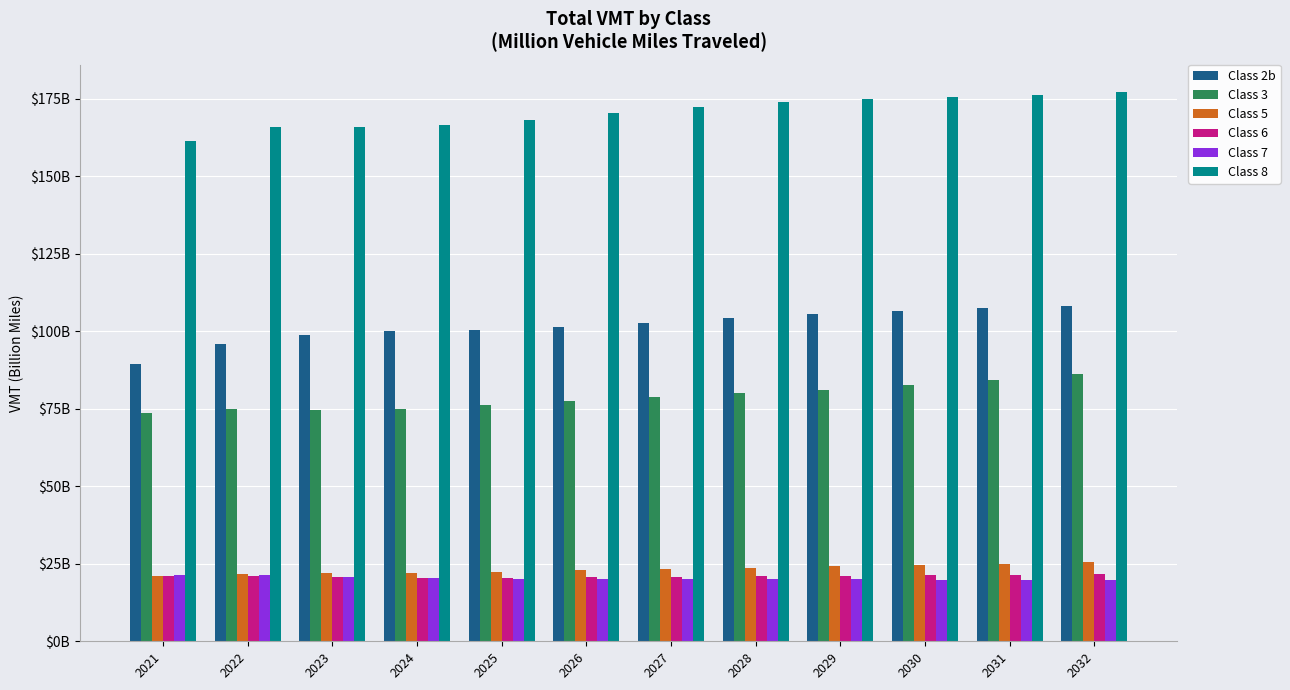

Is the value of Class 6 at 2028 greater than the value of Class 3 at 2027?

No